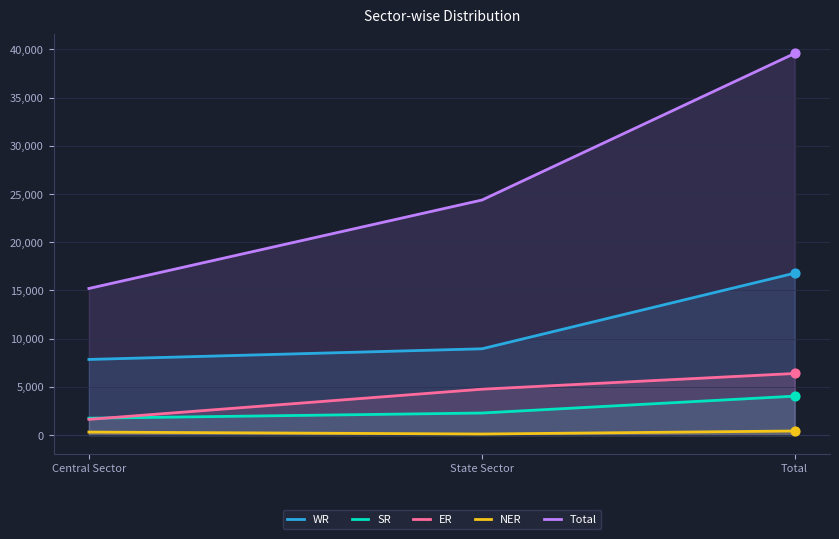

What are all the series names shown in the legend?

WR, SR, ER, NER, Total